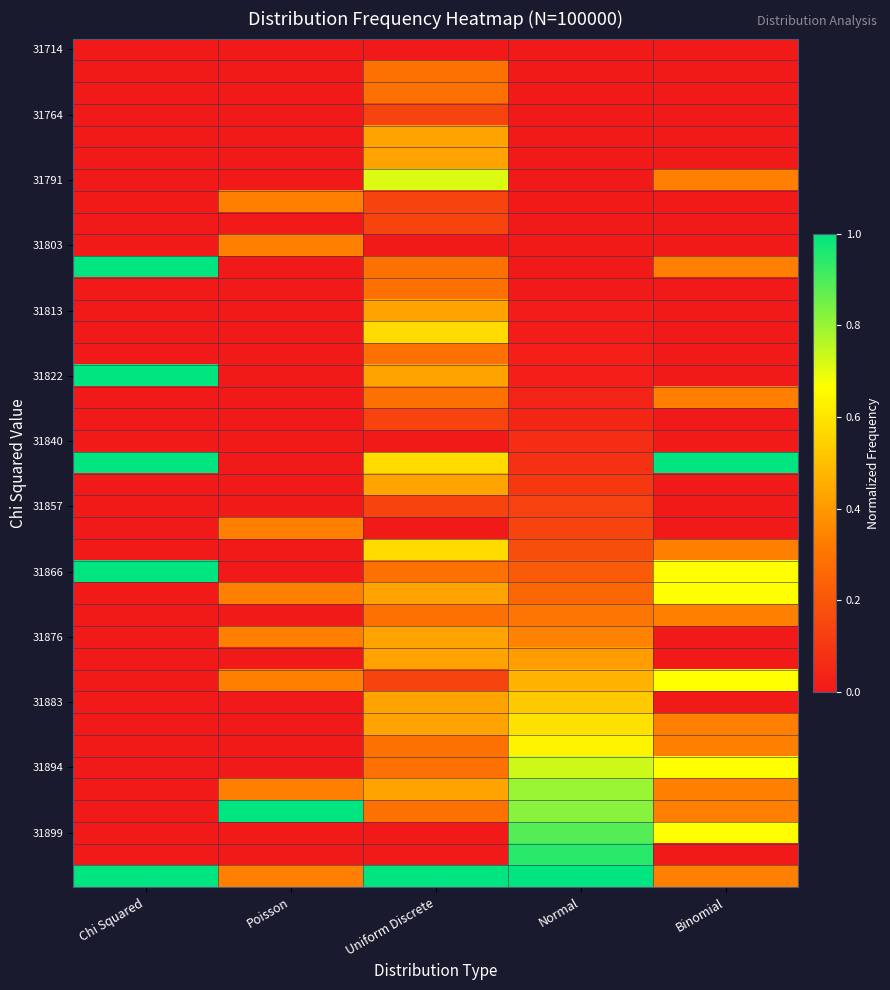

How many data points does each series have?

5